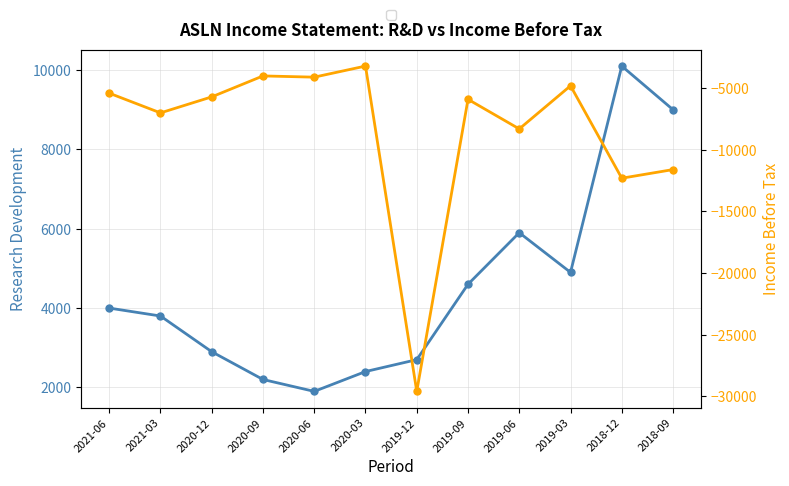

True or false: Research Development has a value of 2700 at 2019-12.

True